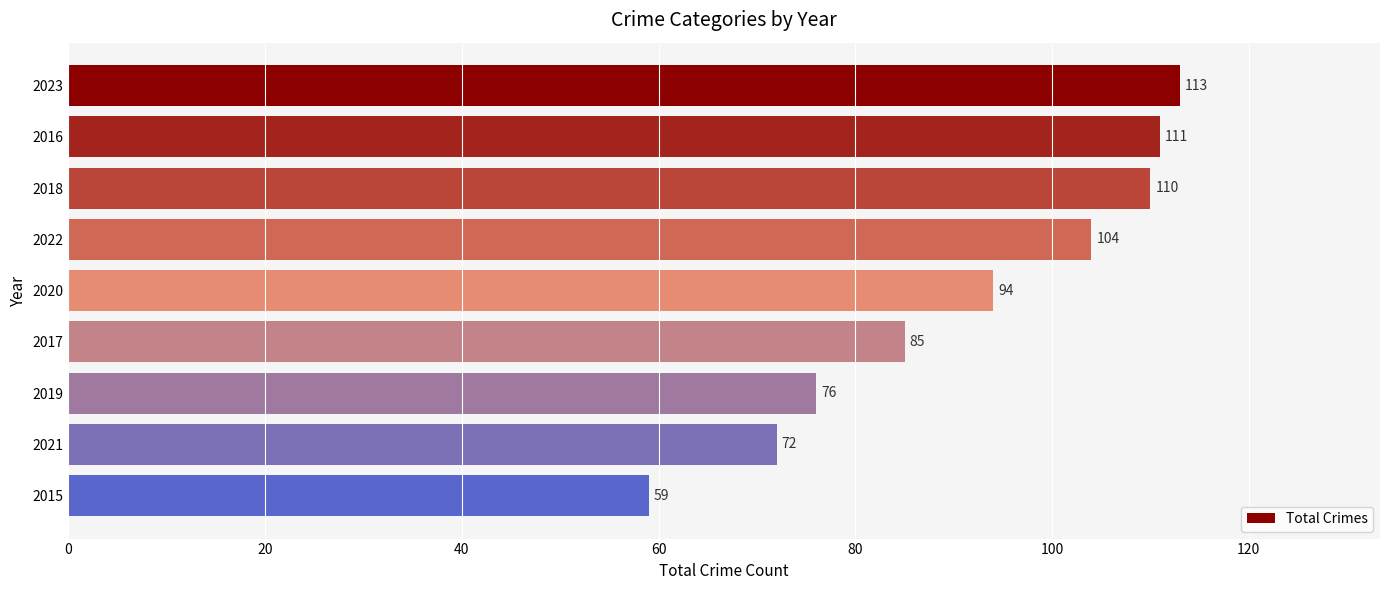

List the labels in order of value, largest first.

2023, 2016, 2018, 2022, 2020, 2017, 2019, 2021, 2015